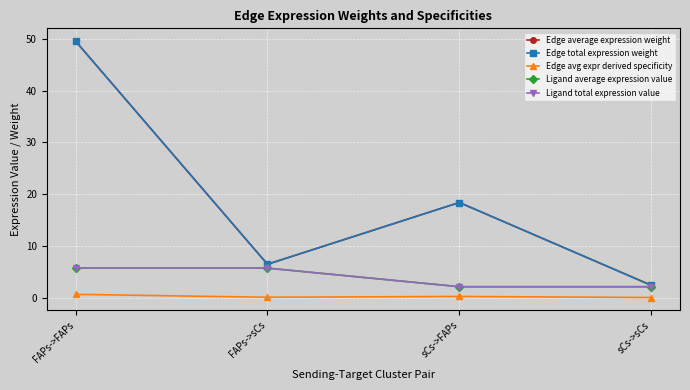

Does the chart have visible grid lines?

Yes